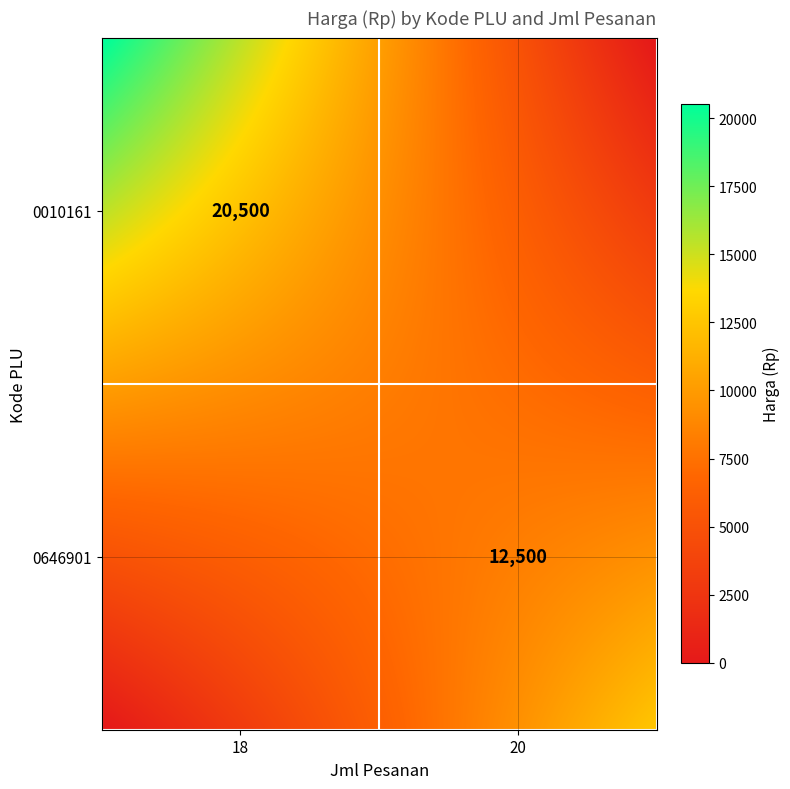

Rank the series at Jml Pesanan from highest to lowest value.

0646901, 0010161